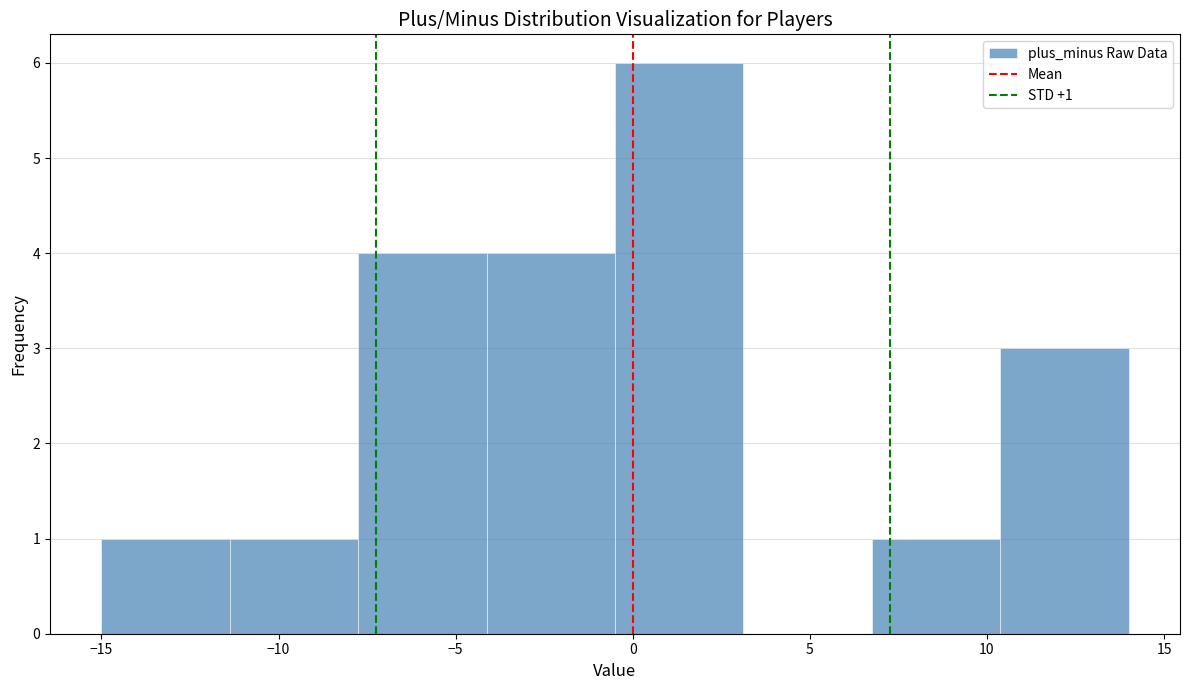

Over which range of the x-axis is the bar tallest?

-0.5 to 3.0